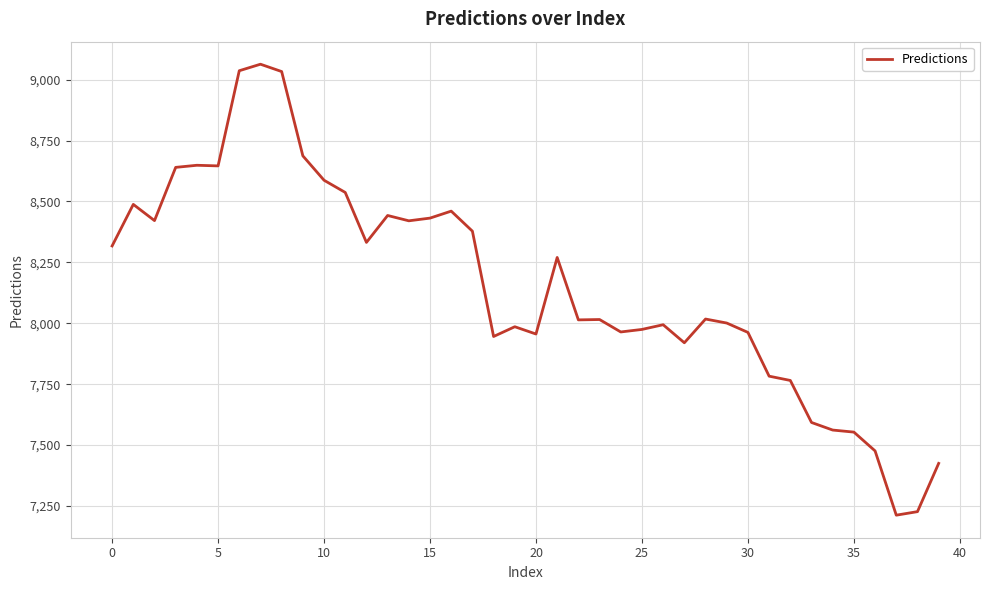

What is the minimum value shown in the chart?

7212.5